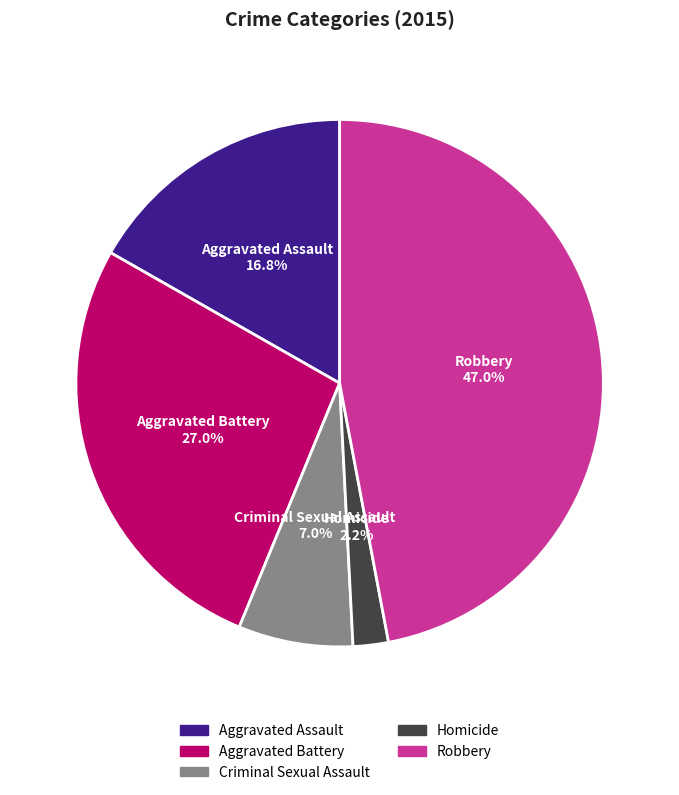

What percentage is the Aggravated Battery slice, to the nearest percent?

27%